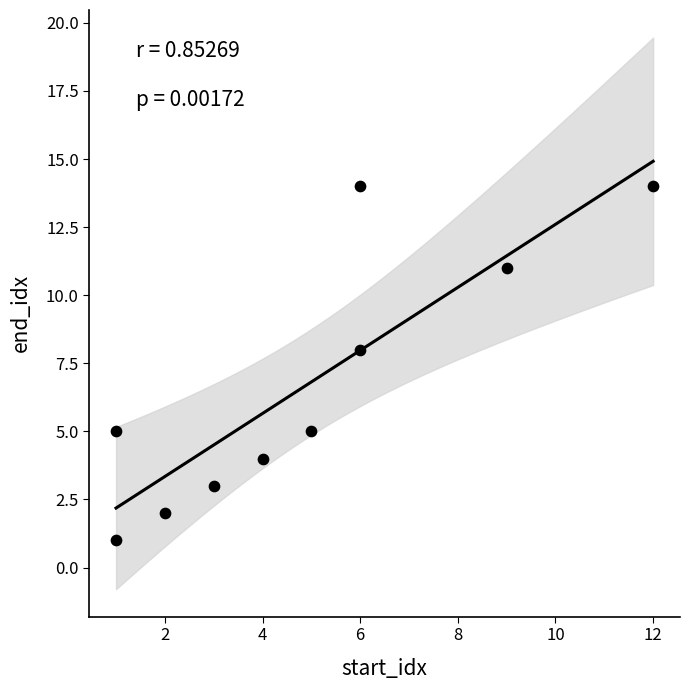

What Y value in the scatter plot is closest to 7?

8